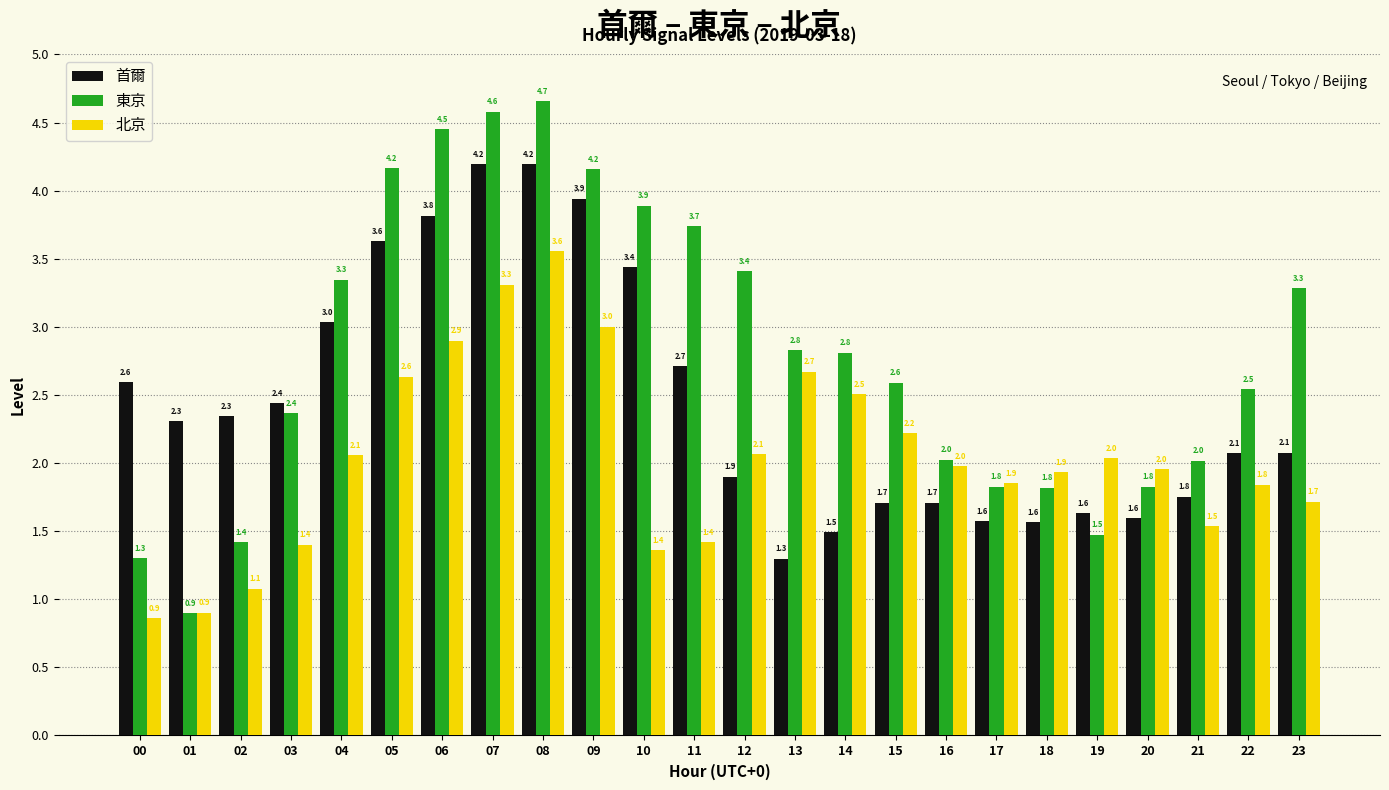

Which series has the largest range (max minus min)?

東京